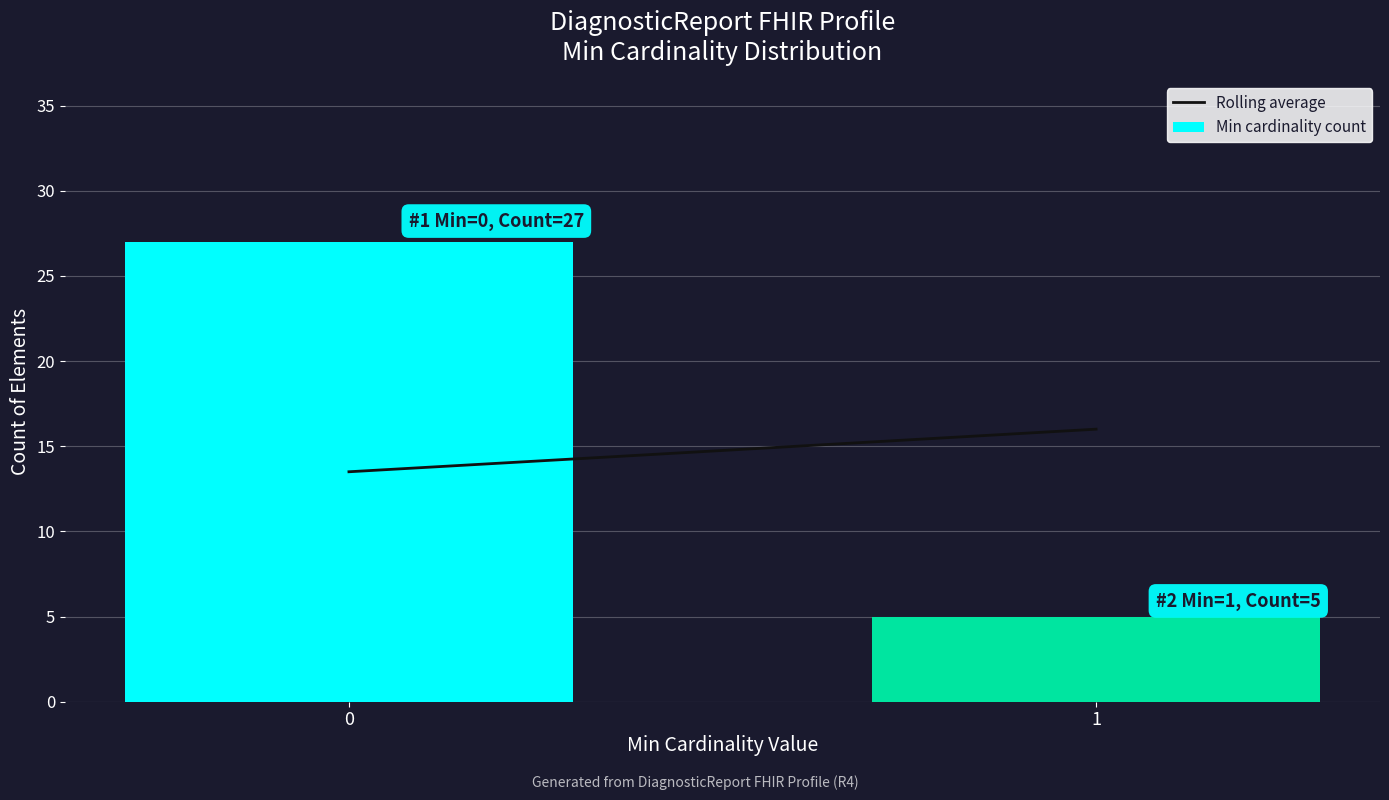

Reading left to right, what are all the values shown in this chart?

0=27	1=5